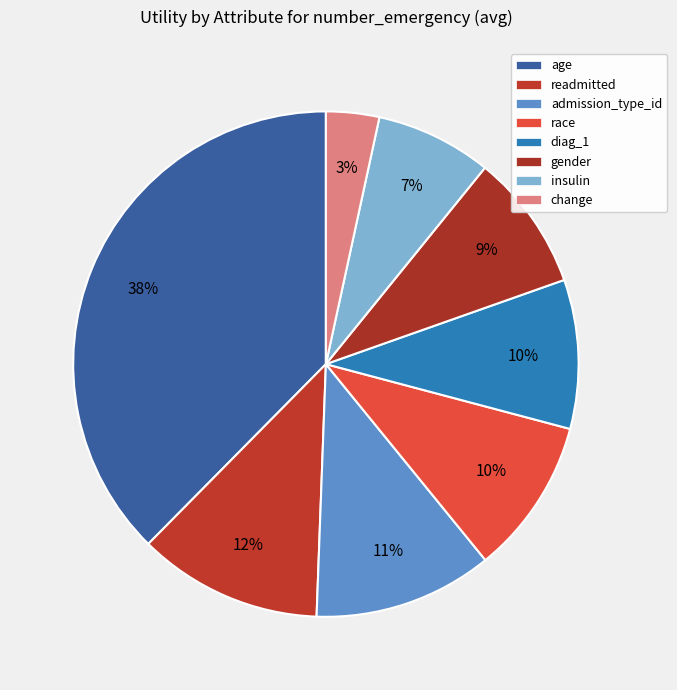

Combined, what portion of the pie is diag_1 and race?

19.5%